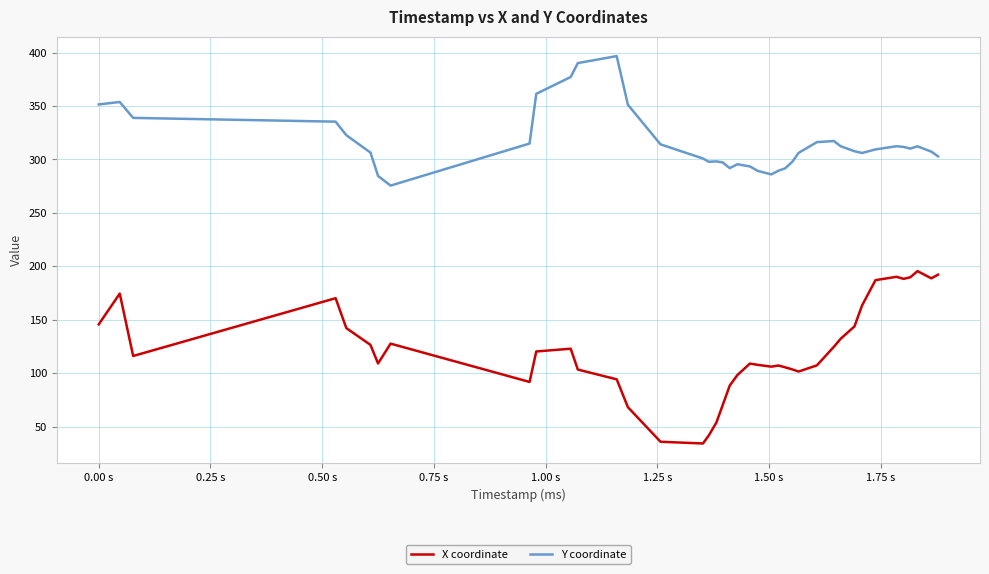

Which series has the largest range (max minus min)?

X coordinate